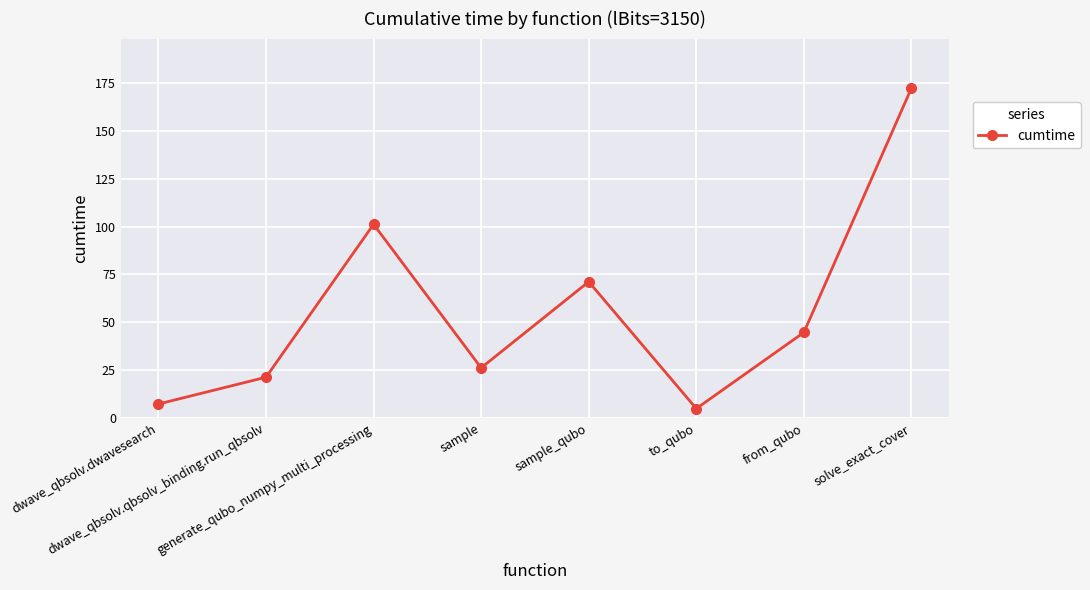

Where is the first local maximum?

generate_qubo_numpy_multi_processing